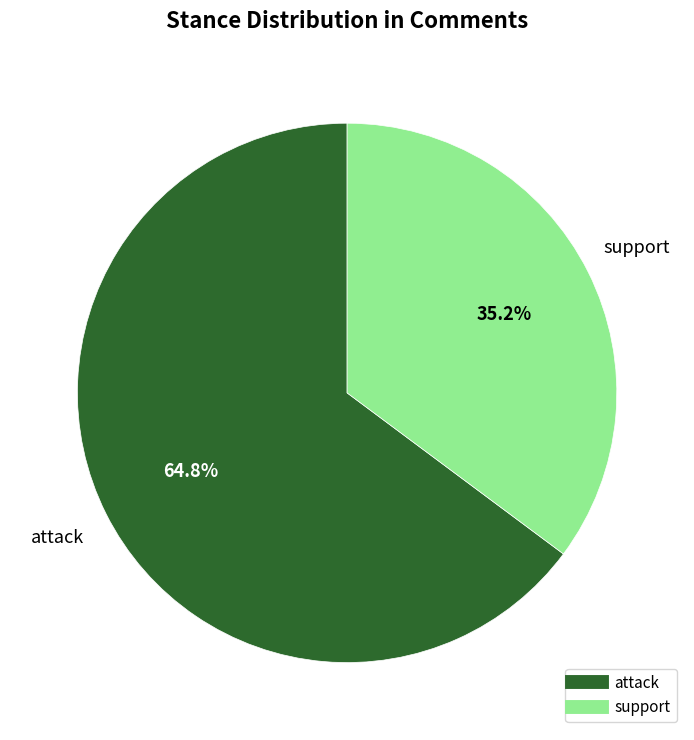

Is it true that attack is 65% of the pie?

True